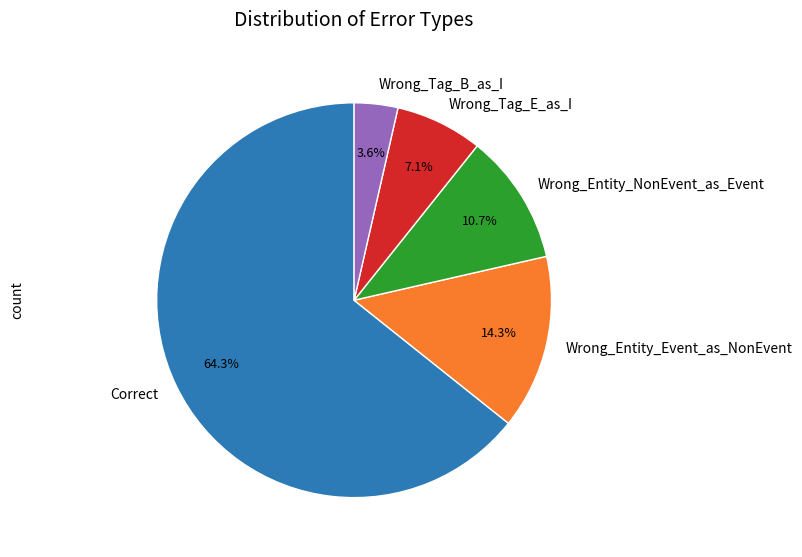

What percentage is NOT represented by Wrong_Entity_Event_as_NonEvent?

85.7%